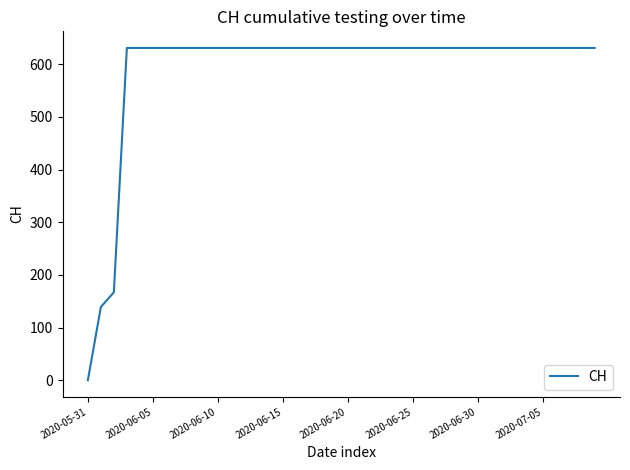

What is the greatest value displayed?

631